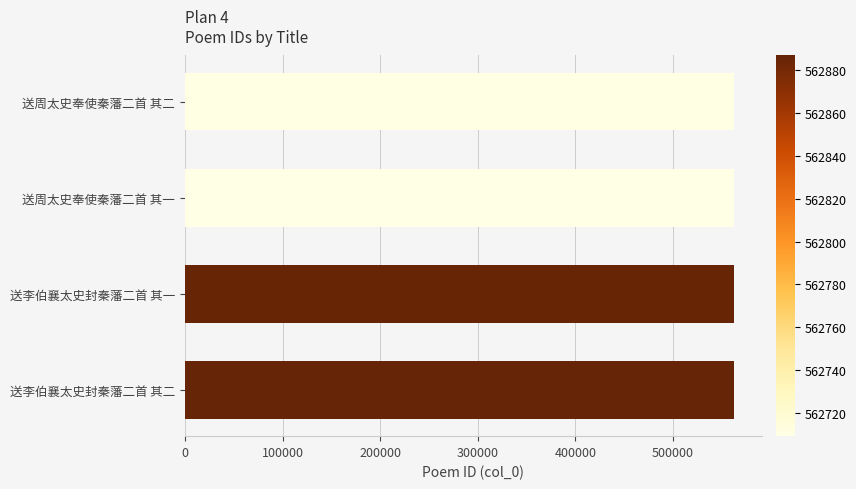

What is the ratio of the value at 送李伯襄太史封秦藩二首 其一 to the value at 送周太史奉使秦藩二首 其一?

1.0